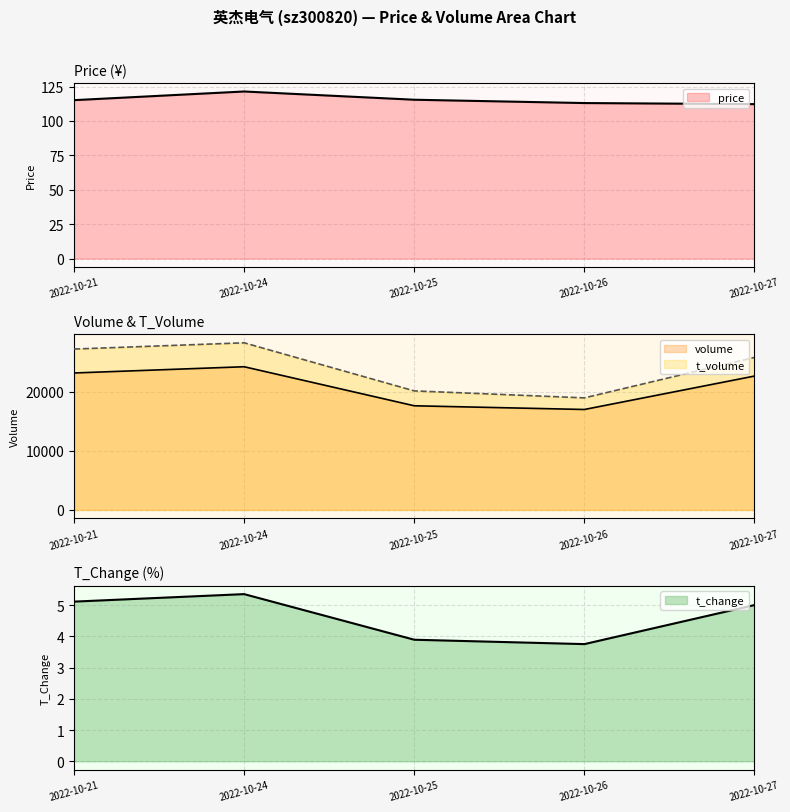

What is the difference between the maximum and minimum values in the t_change series?

1.6